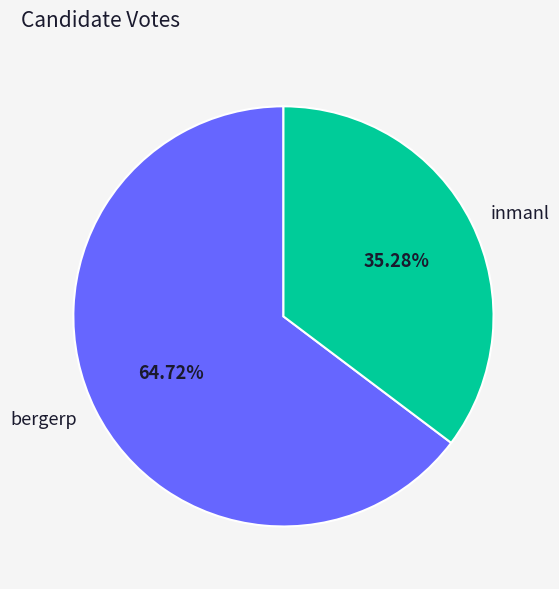

To the nearest percent, what portion does inmanl represent?

35%